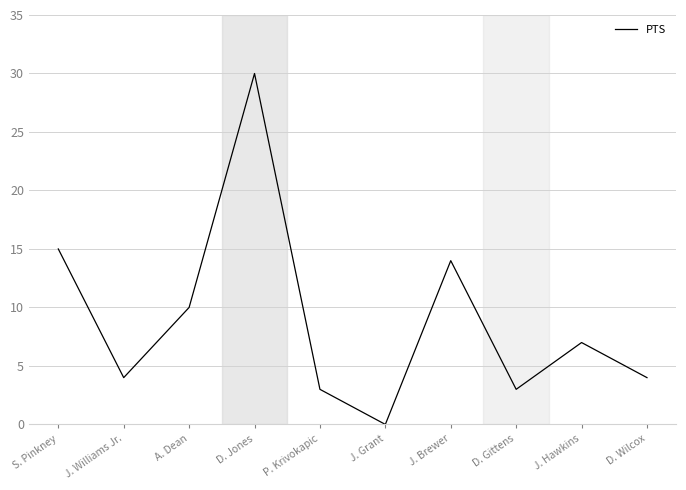

What position from the right is D. Wilcox?

1